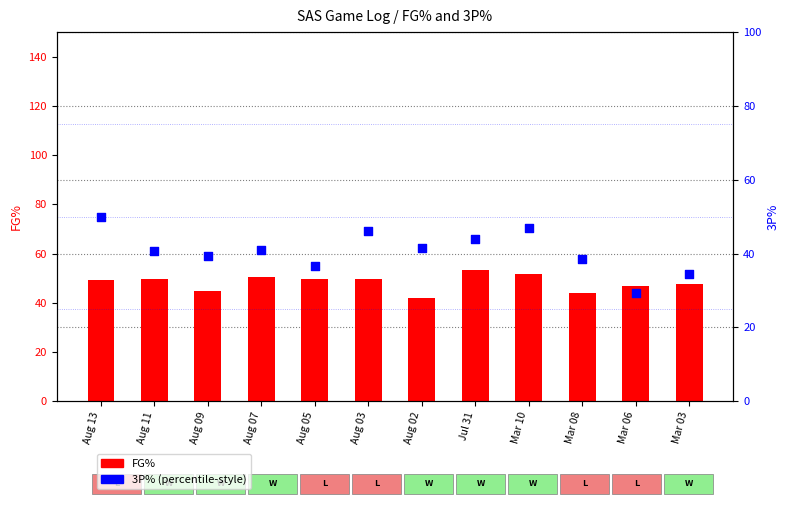

Which series reaches the minimum Y coordinate?

3P%